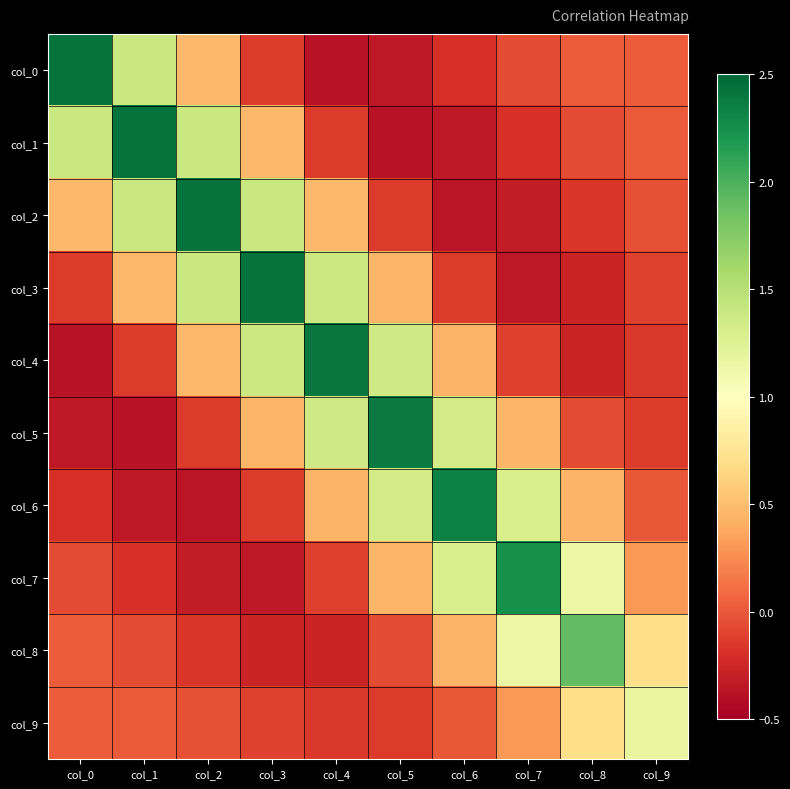

Count the number of categories in the chart.

10